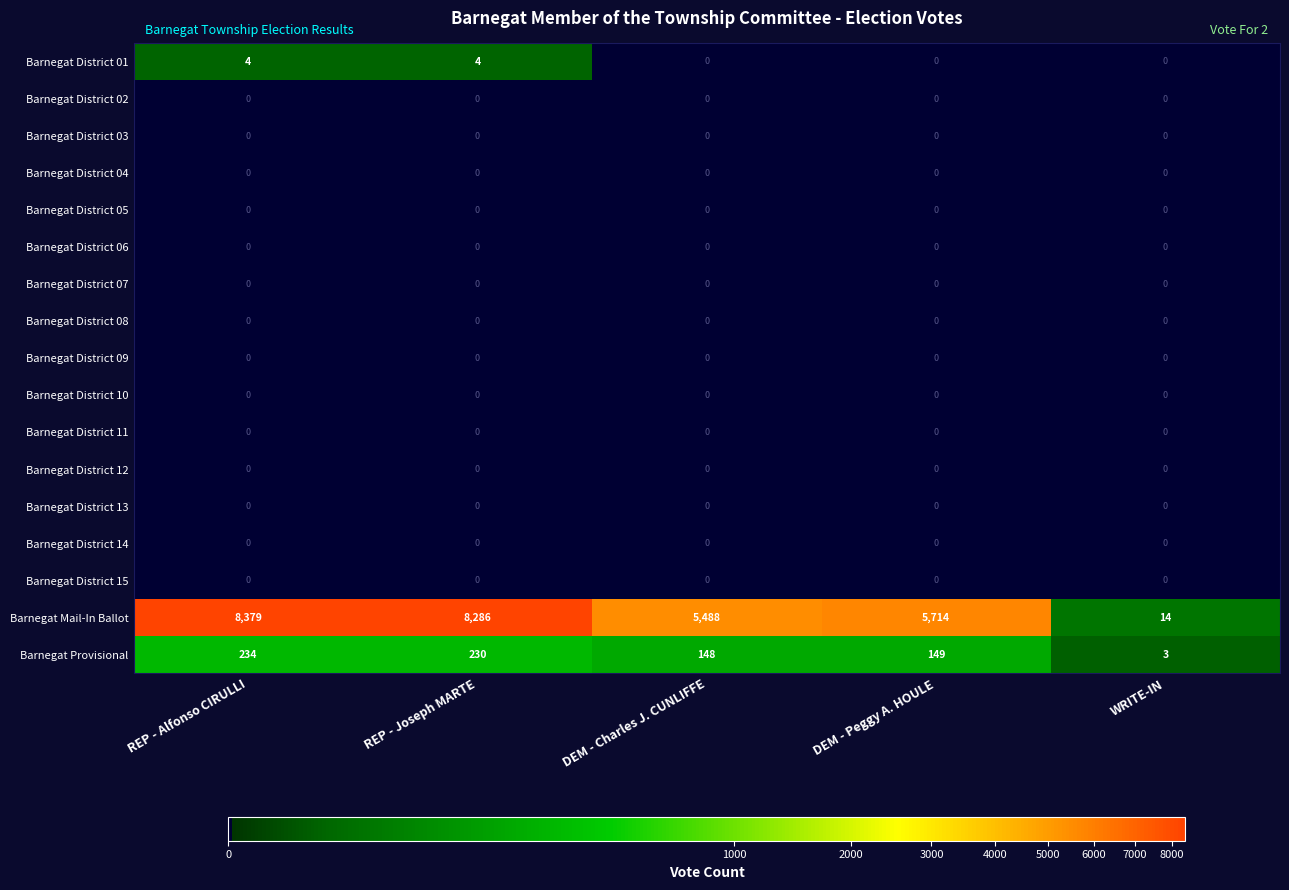

Which series has the largest total across all categories?

Barnegat Mail-In Ballot